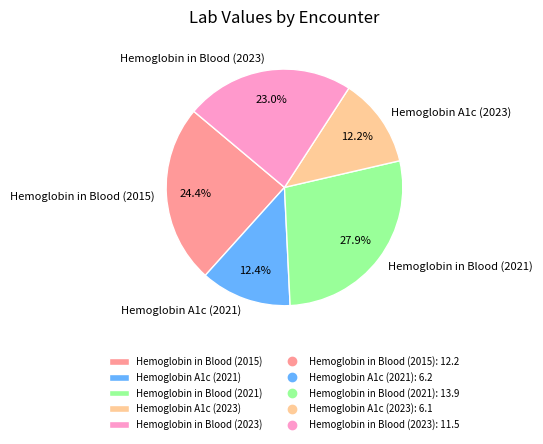

Is it true that Hemoglobin in Blood (2023) is 23% of the pie?

True